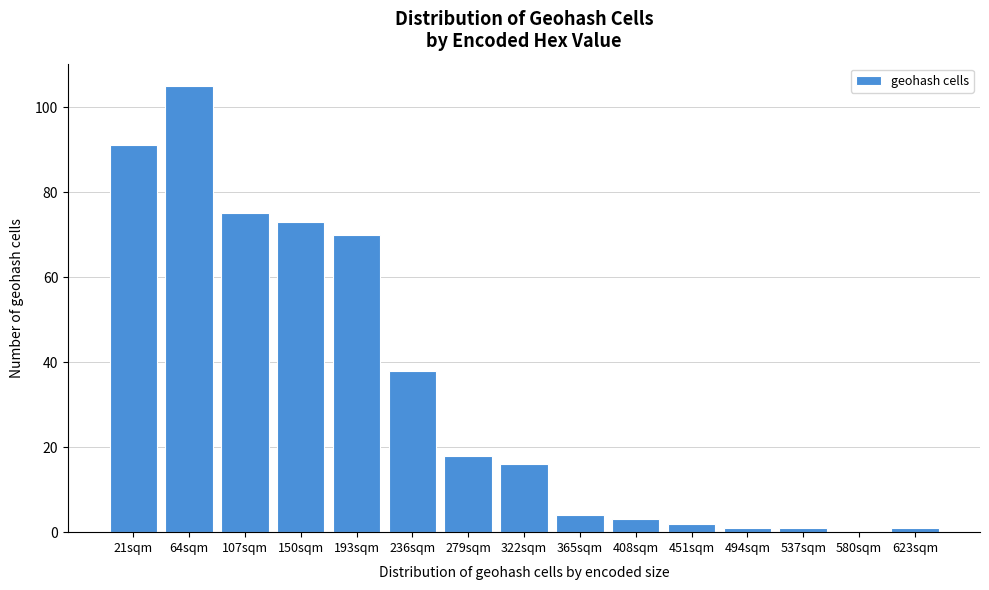

Reading left to right, list all the values displayed in this chart.

21sqm=91	64sqm=105	107sqm=75	150sqm=73	193sqm=70	236sqm=38	279sqm=18	322sqm=16	365sqm=4	408sqm=3	451sqm=2	494sqm=1	537sqm=1	580sqm=0	623sqm=1